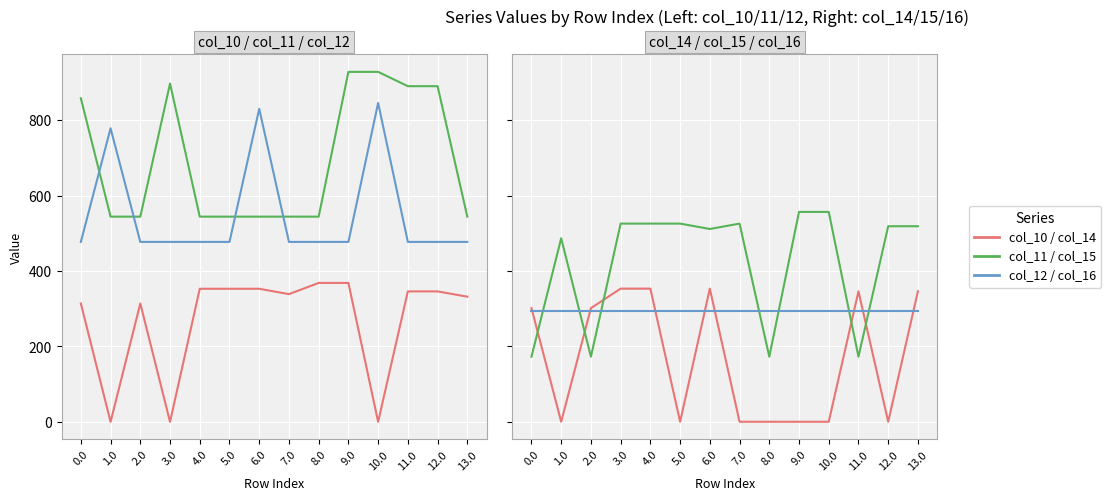

Reading left to right, list all the values displayed in this chart.

col_10: 314.0	0.0	314.0	0.0	353.0	353.0	353.0	338.7	368.5	368.5	0.0	346.0	346.0	332.0
col_11: 858.3	544.3	544.3	897.3	544.3	544.3	544.3	544.3	544.3	928.3	928.3	890.3	890.3	544.3
col_12: 477.2	778.6	477.2	477.2	477.2	477.2	830.2	477.2	477.2	477.2	845.7	477.2	477.2	477.2
col_14: 301.6	0.3	301.6	353.3	353.3	0.3	353.3	0.3	0.3	0.3	0.3	346.3	0.3	346.3
col_15: 172.8	486.8	172.8	525.8	525.8	525.8	511.6	525.8	172.8	556.8	556.8	172.8	518.8	518.8
col_16: 294.5	294.5	294.5	294.5	294.5	294.5	294.5	294.5	294.5	294.5	294.5	294.5	294.5	294.5